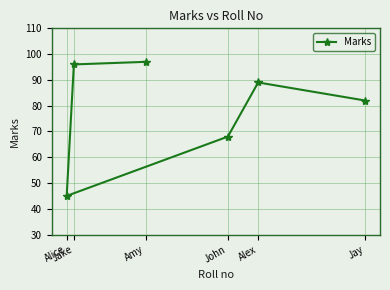

What is the label of the 2nd point from the left?

Jake